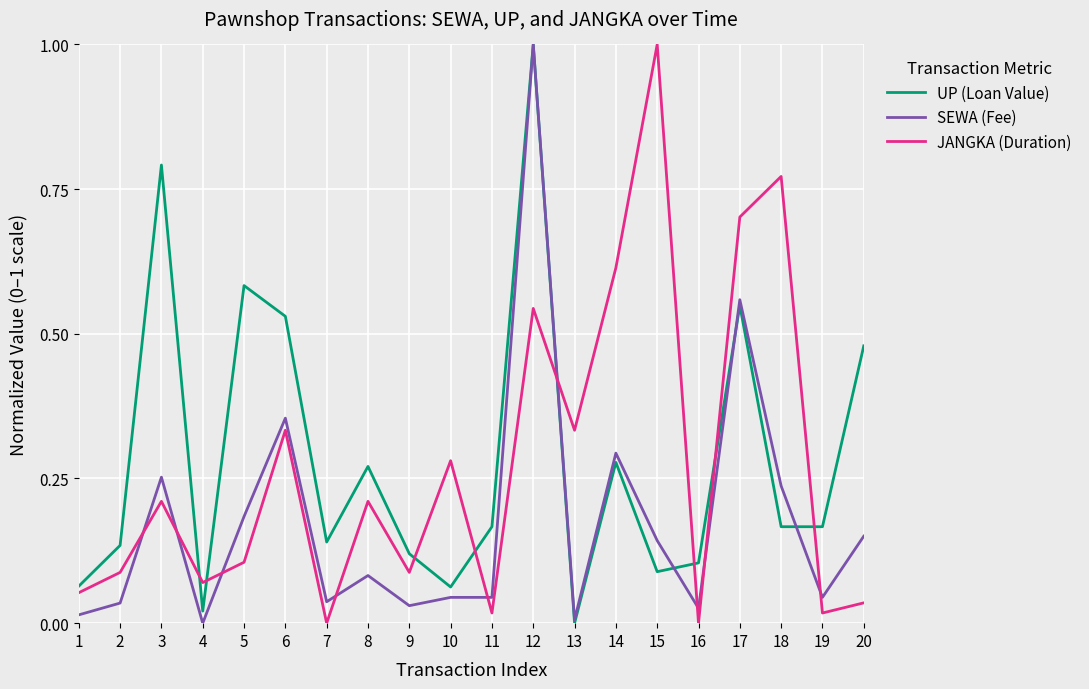

True or false: SEWA (Fee) has a value of 1.3 at 12.

False